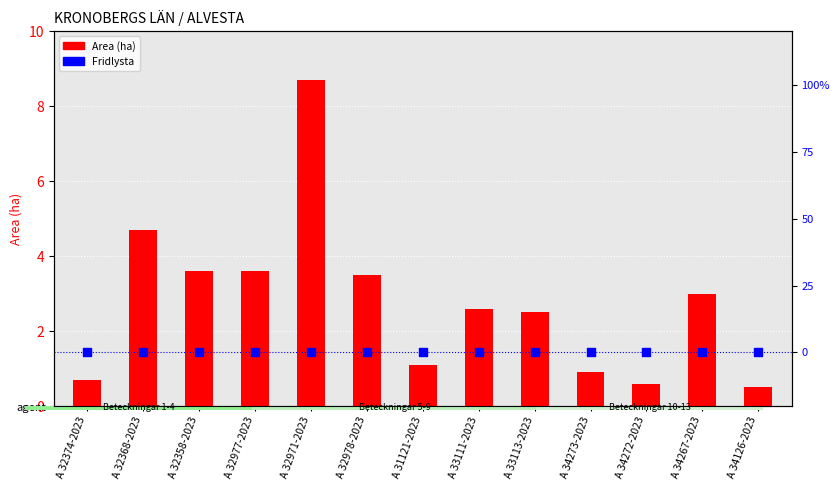

What are all the series names shown in the legend?

Area (ha), Fridlysta